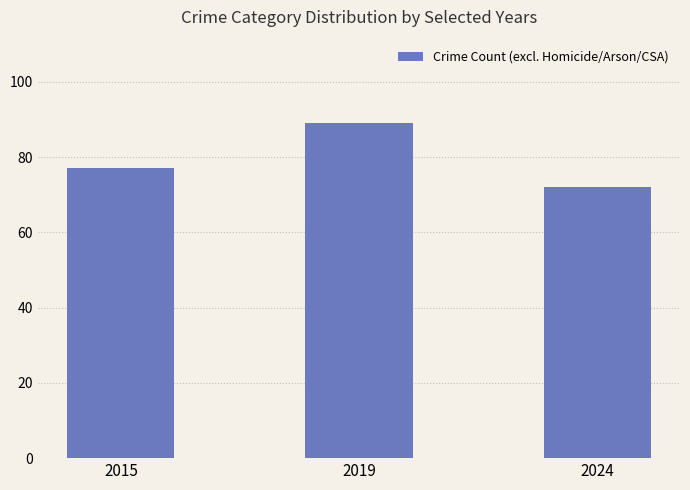

At which category does the chart reach its minimum across all series?

2024